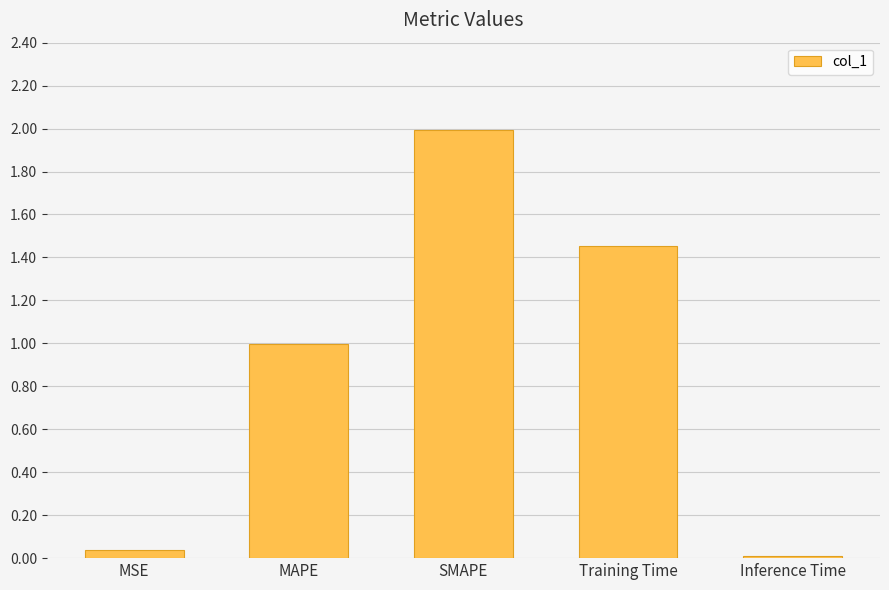

What is the difference between the maximum and minimum values?

2.0